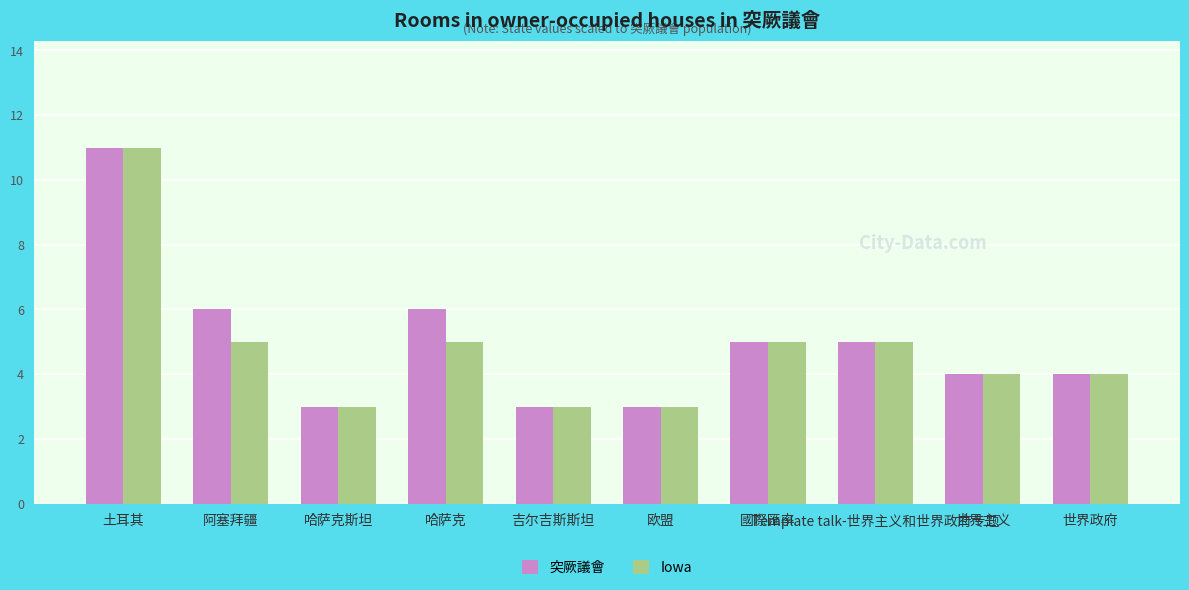

What is the lowest value of the 突厥議會 series?

3